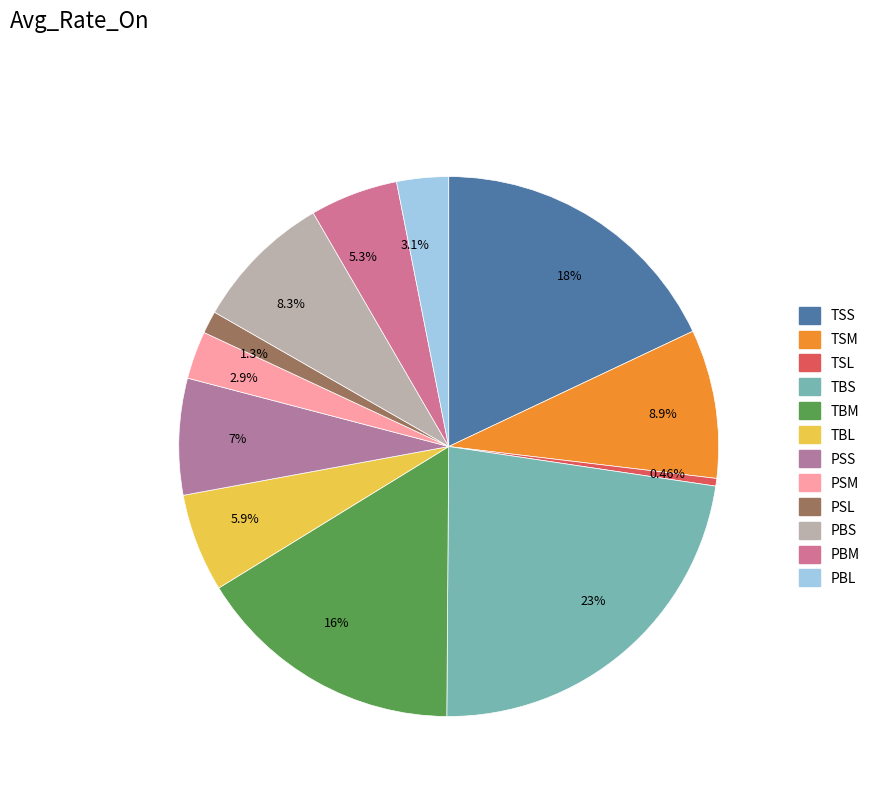

Is 16% the majority of the pie?

No